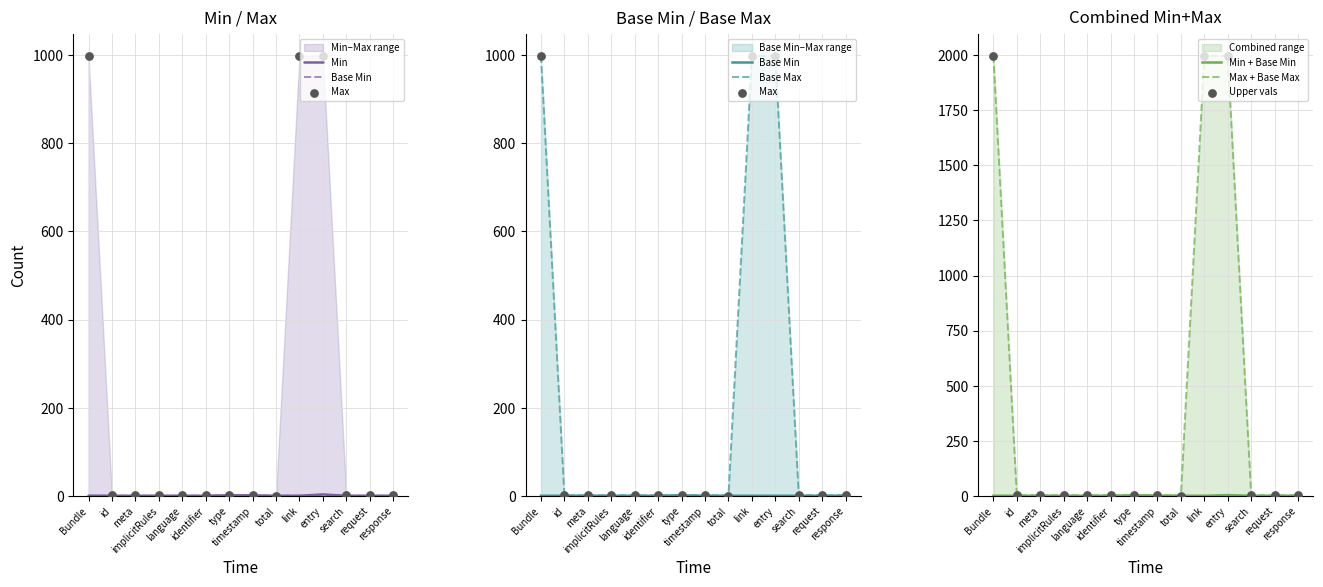

What is the total value across all series at type?

4